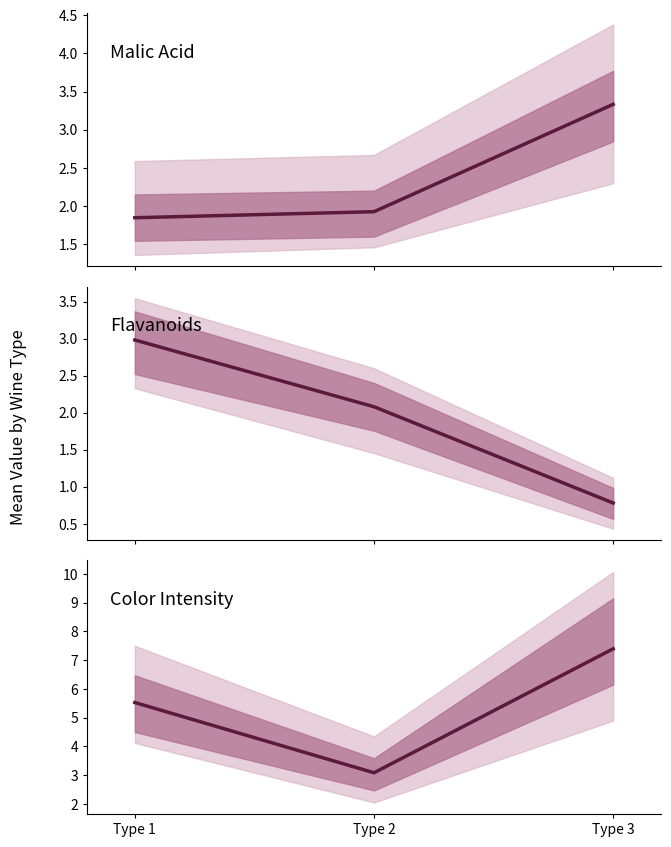

List the labels in order of value, smallest first.

Type 2, Type 1, Type 3